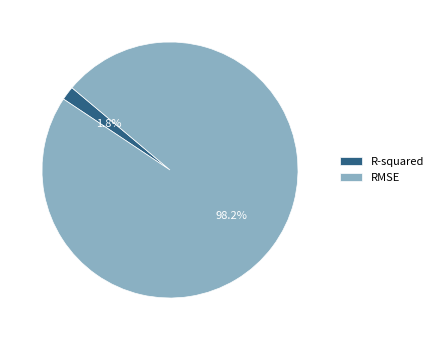

To the nearest percent, what portion does R-squared represent?

2%